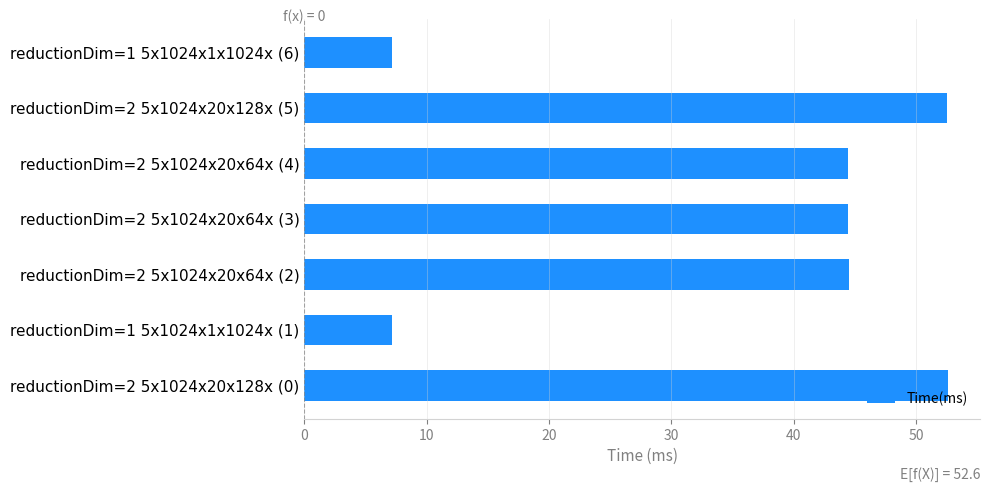

What is the sum of the values at reductionDim=1 5x1024x1x1024x (1) and reductionDim=2 5x1024x20x128x (0)?

59.8